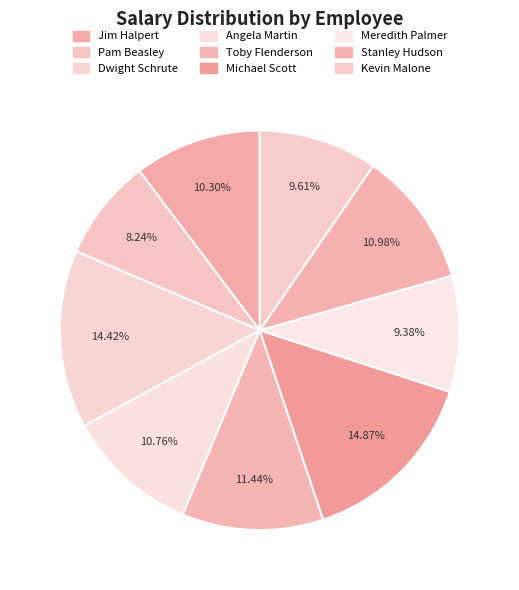

Which category has the biggest portion of the pie?

Michael Scott